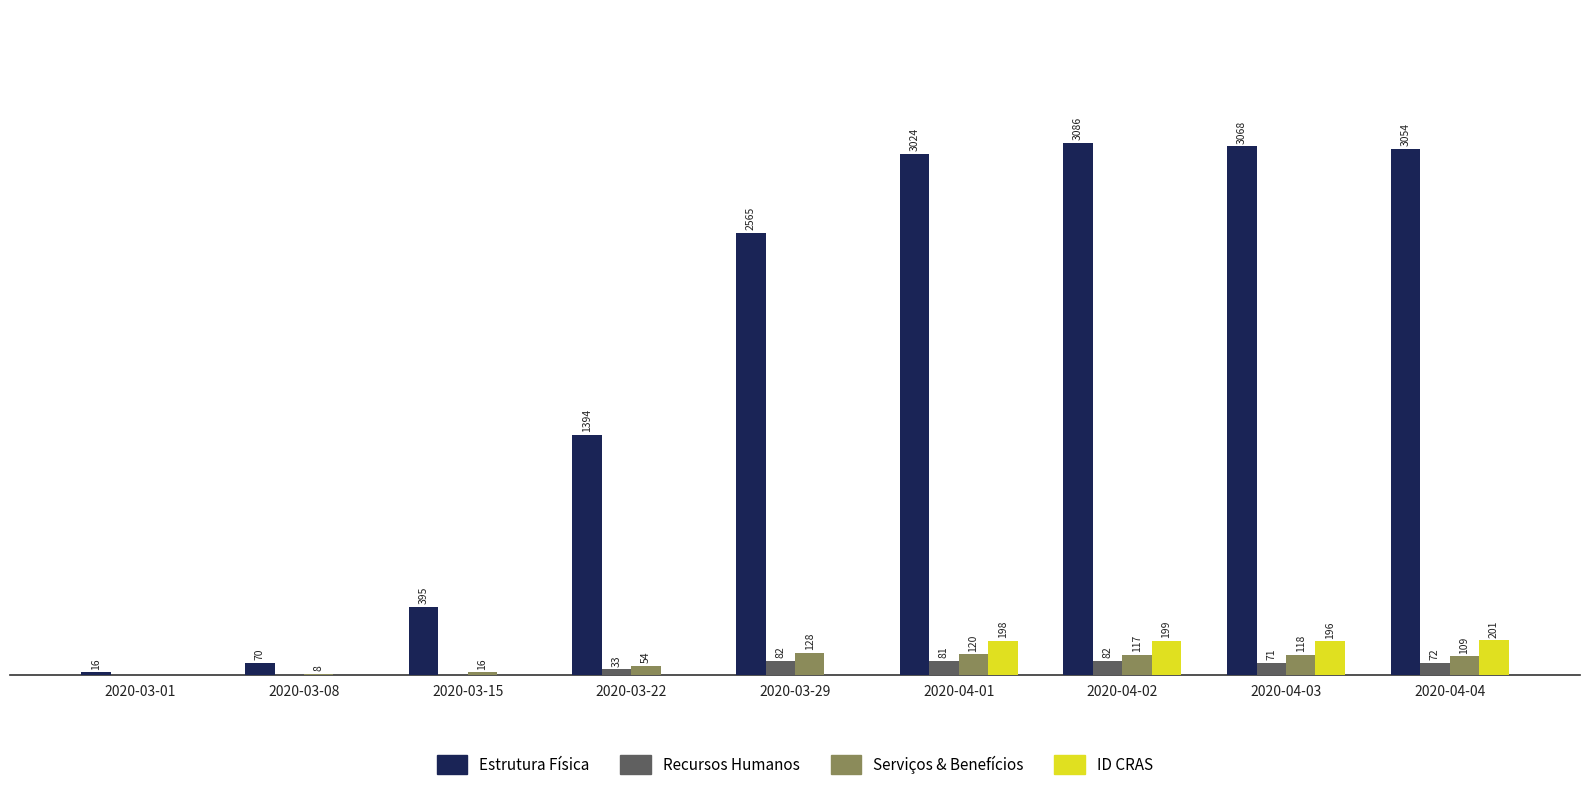

Which label corresponds to the largest value in the chart?

2020-04-02